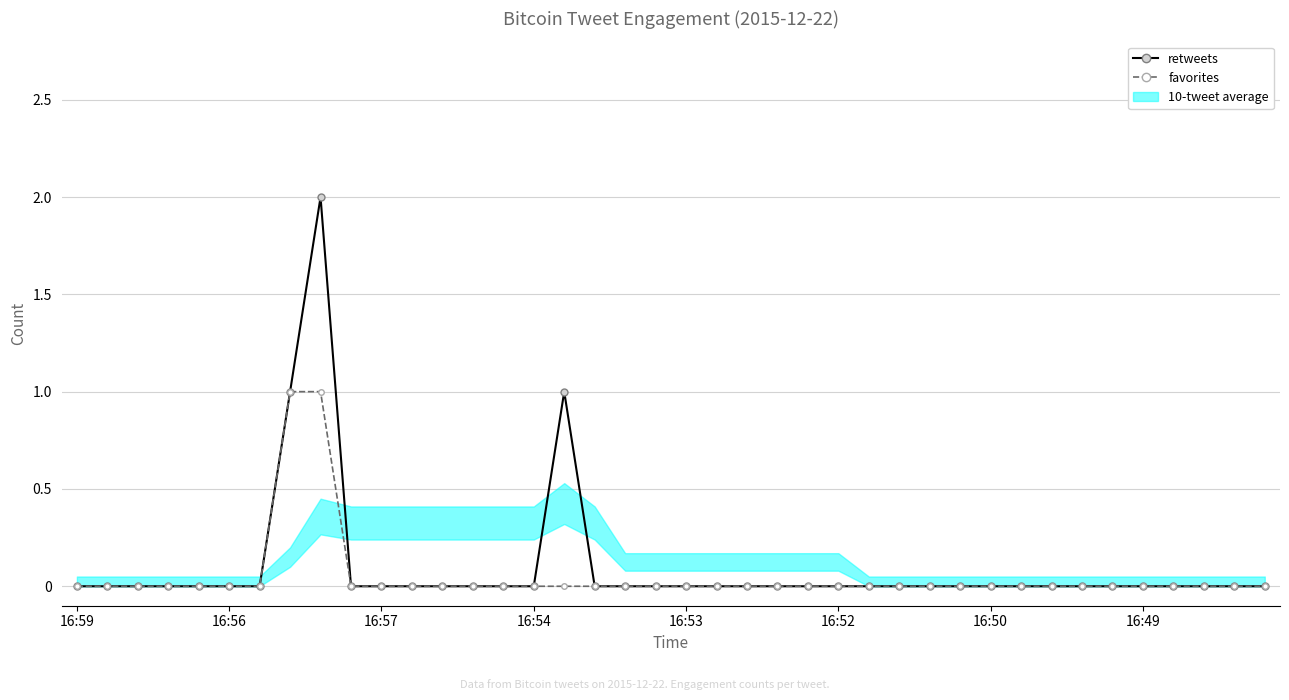

What is the sum of all retweets values?

4